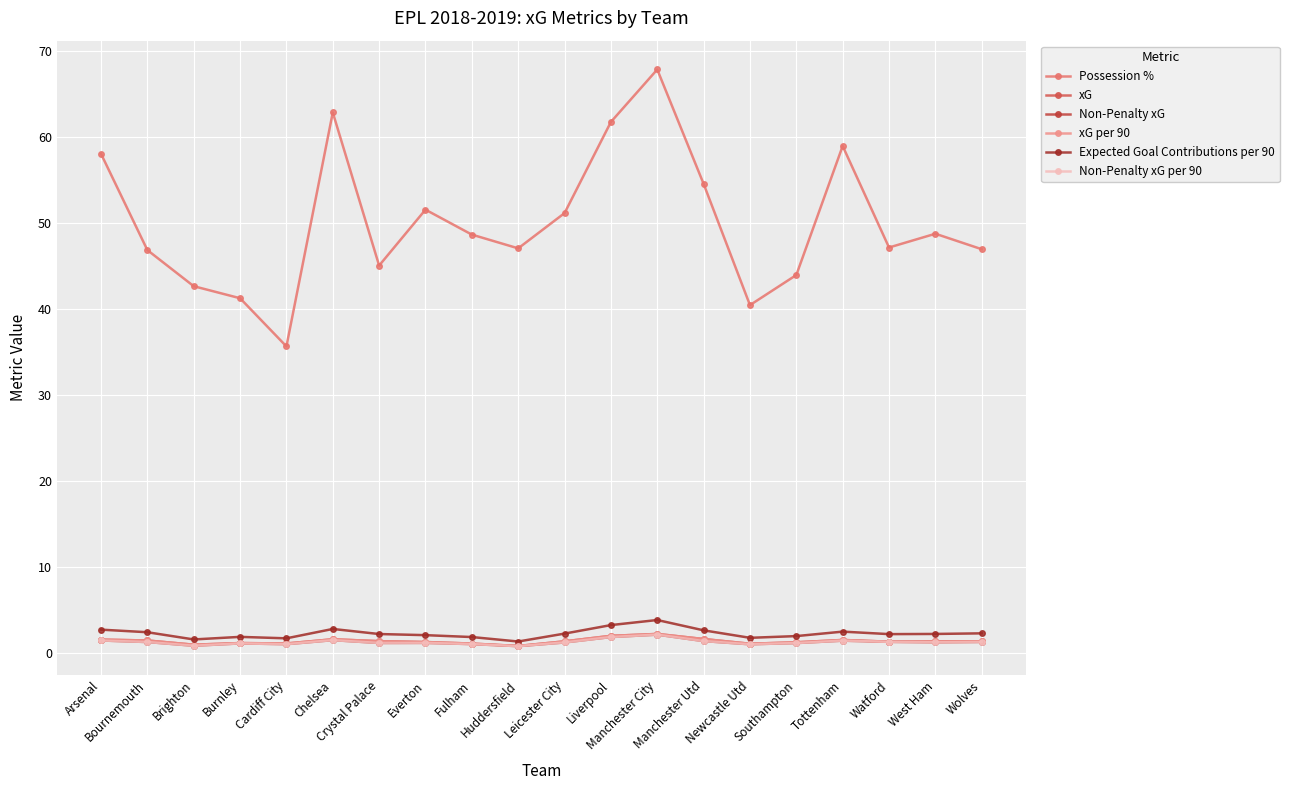

Does the chart have visible grid lines?

Yes